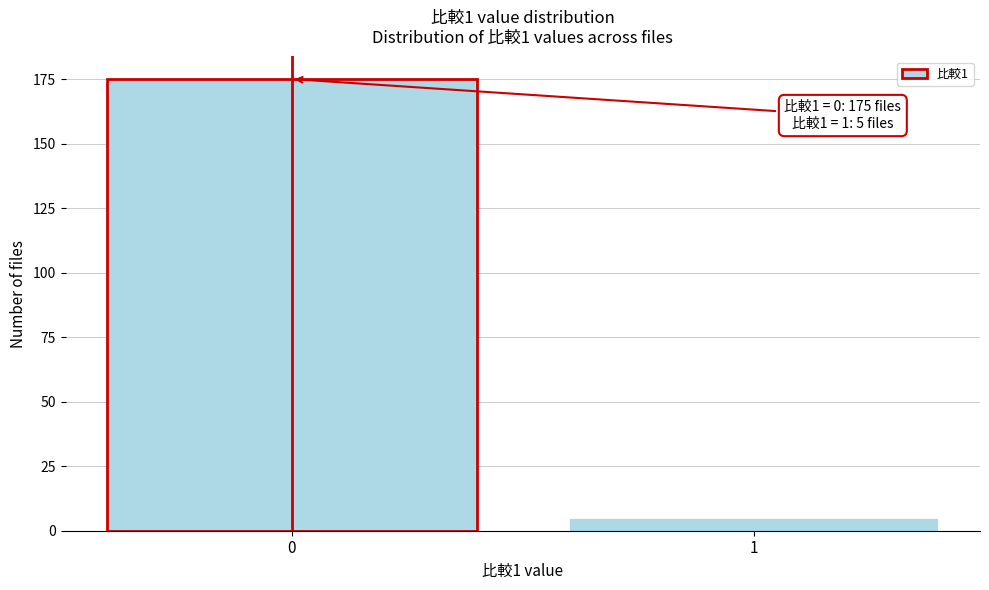

Reading left to right, extract all data points from this chart.

175	5